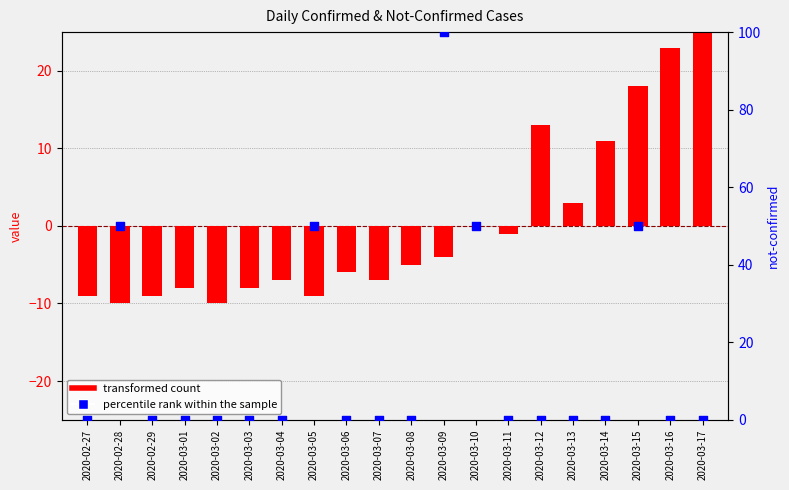

Is the value of percentile rank within the sample at 2020-02-27 greater than the value of transformed count at 2020-03-14?

No